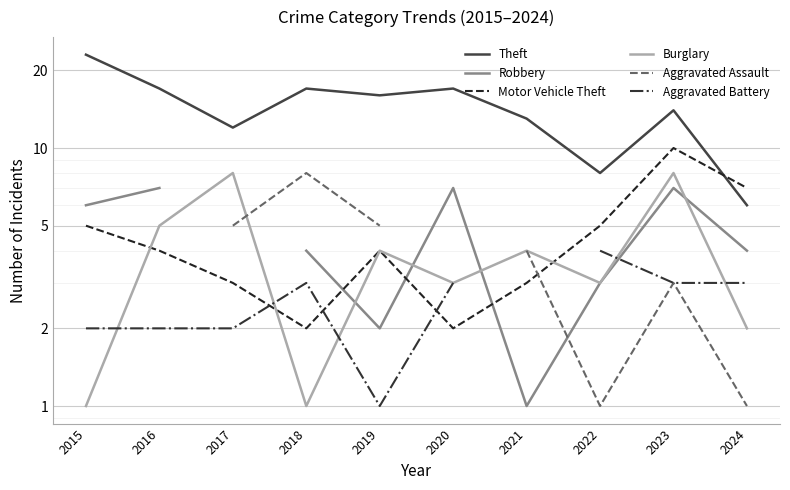

At which category is the sum across all series the highest?

2023